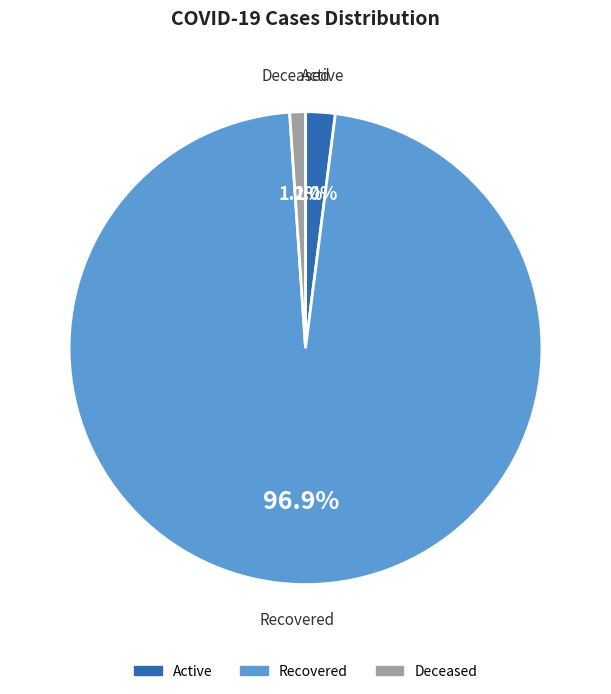

Rank the categories by value from lowest to highest.

Deceased, Active, Recovered